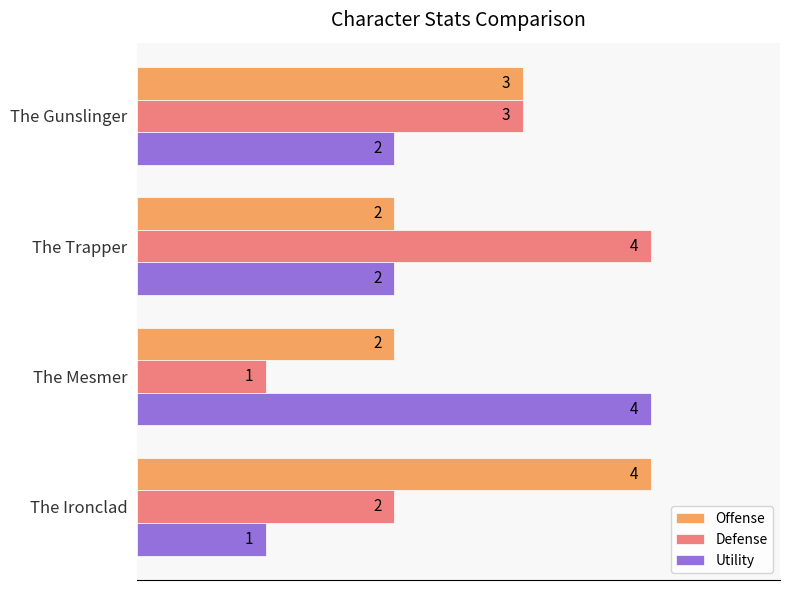

What is the sum of all Utility values?

9